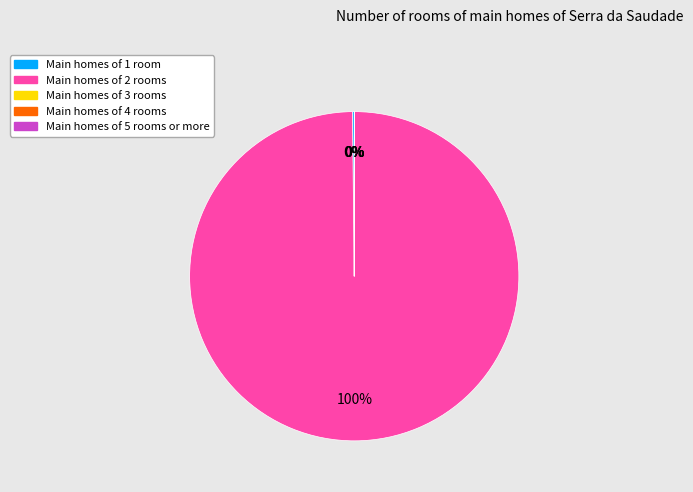

Is there any slice that represents more than half of the pie?

Yes